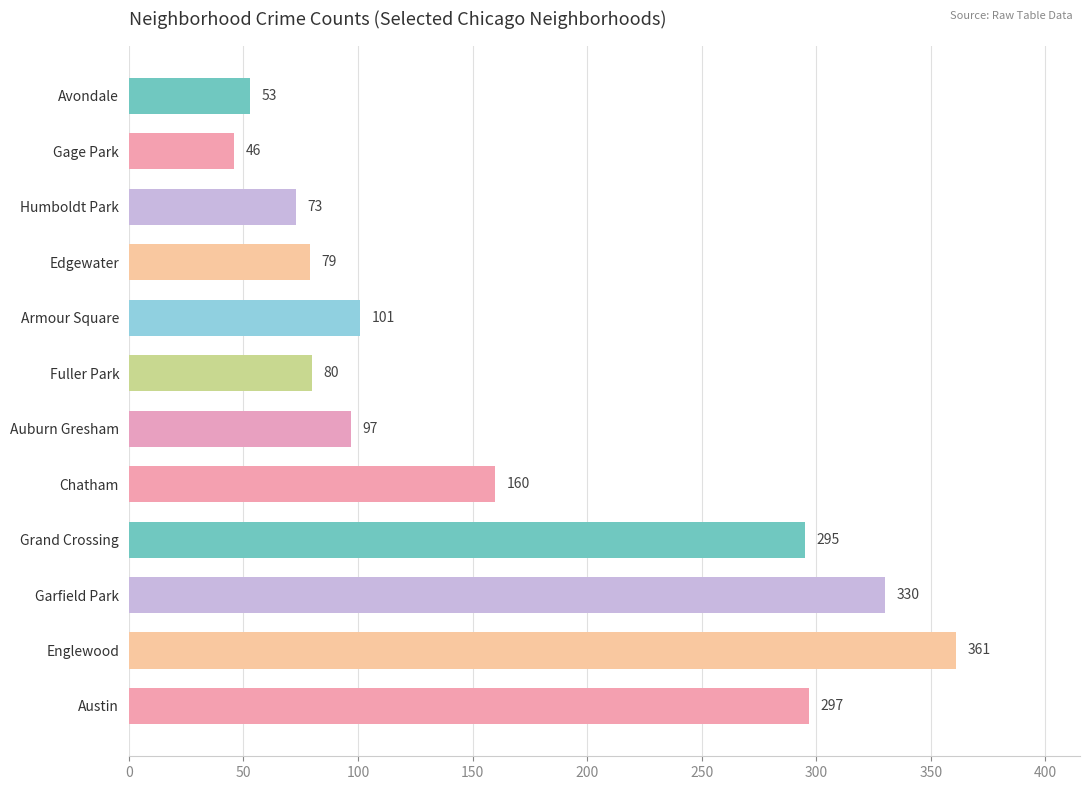

Count the number of data series in this chart.

1